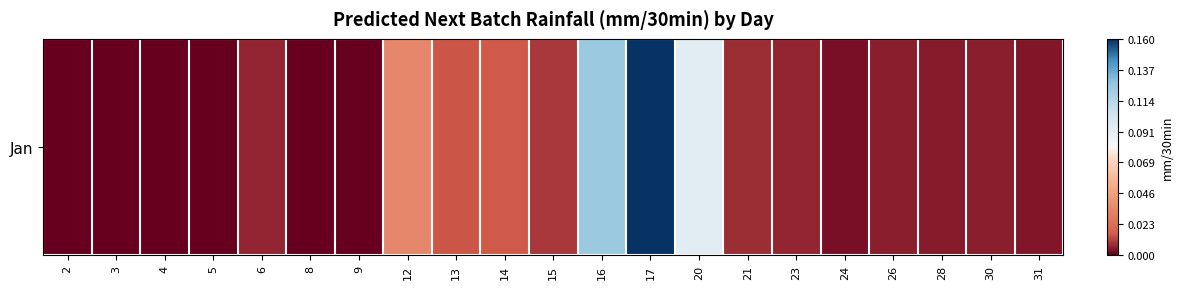

The value at 20 is 0.1. True or false?

True